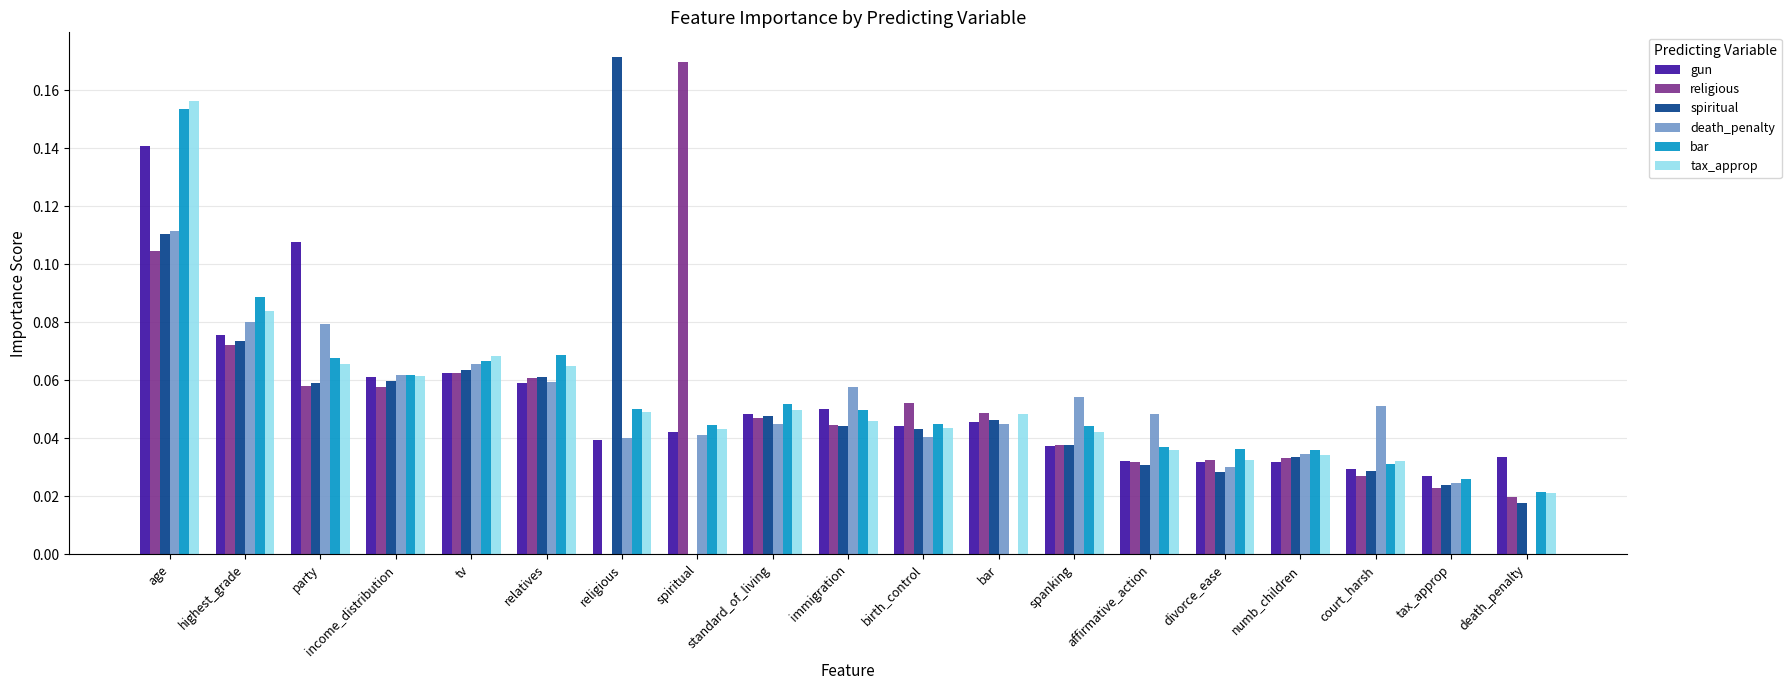

How many data points in religious are above 0?

18